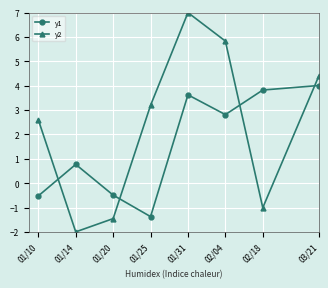

Reading left to right, what are all the values shown in this chart?

y1: -0.5	0.8	-0.5	-1.4	3.6	2.8	3.8	4.0
y2: 2.6	-2.0	-1.5	3.2	7.0	5.8	-1.0	4.4